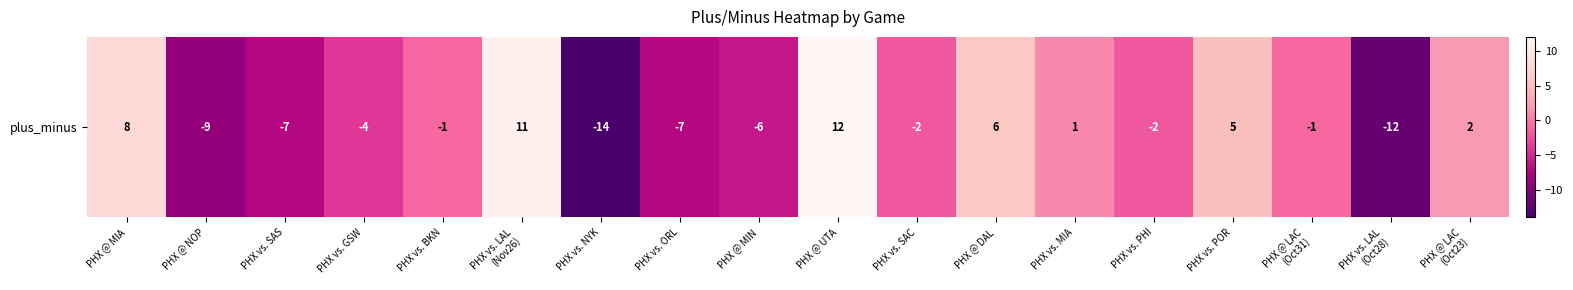

How many values are below zero?

11